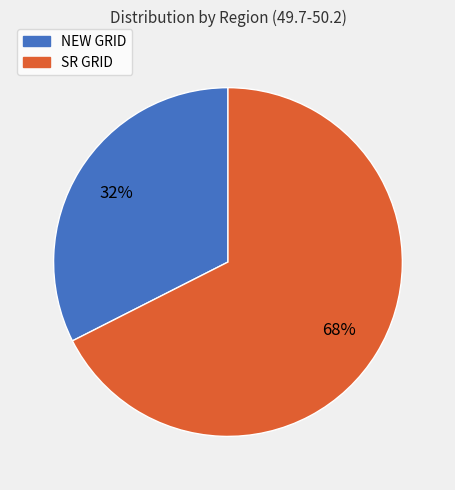

Is SR GRID the majority of the pie?

Yes